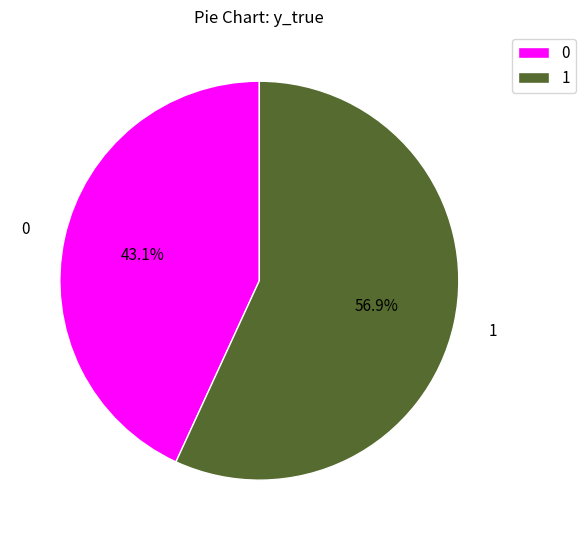

Is there a majority slice in this chart?

Yes